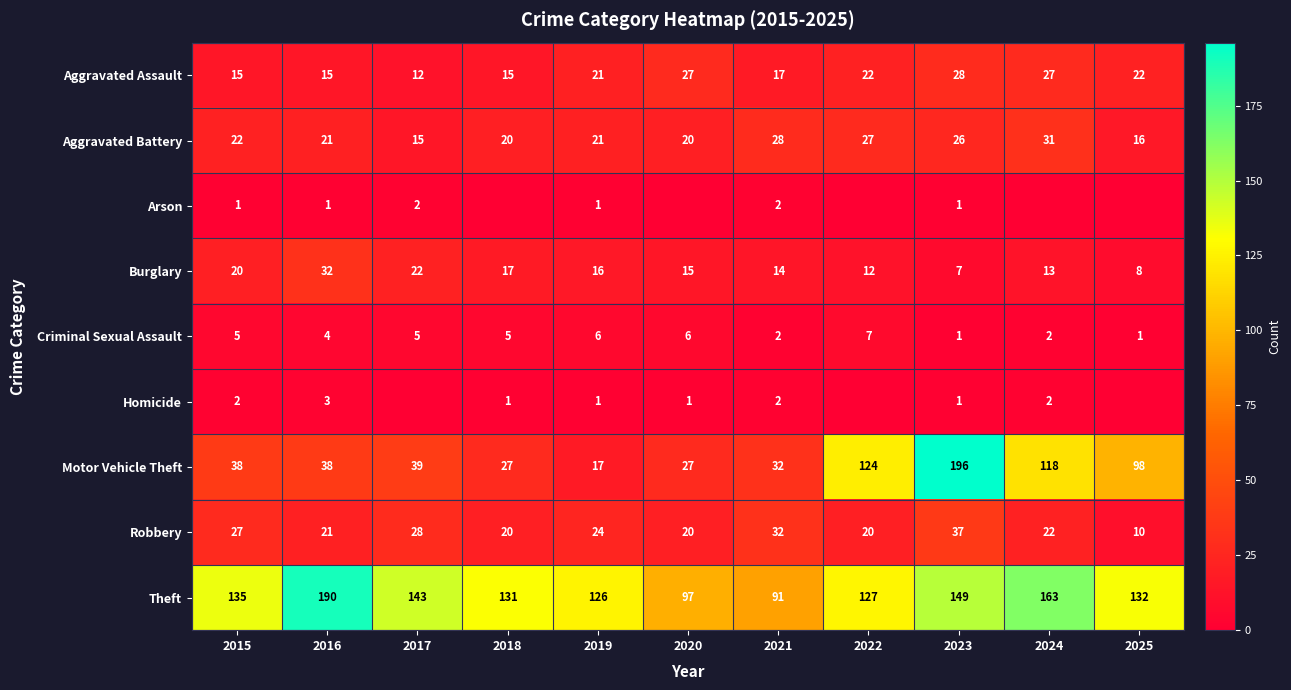

The value of Aggravated Assault at 2025 is 22. True or false?

True